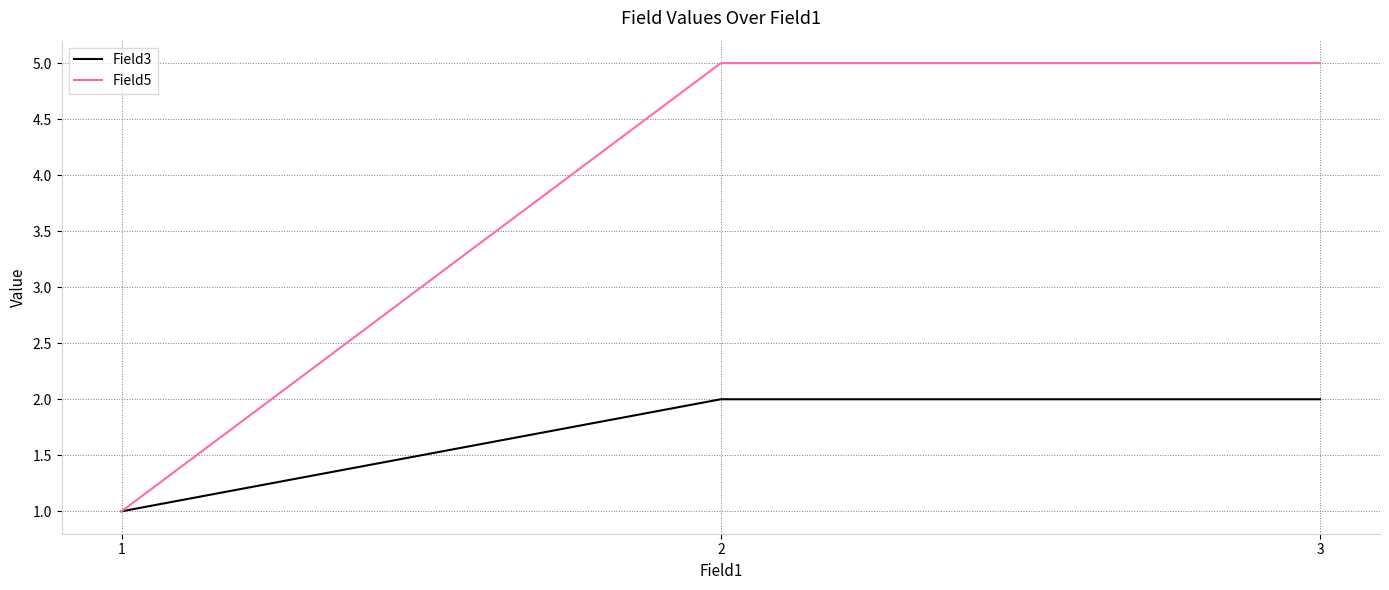

What is the total value across all series at 3?

7